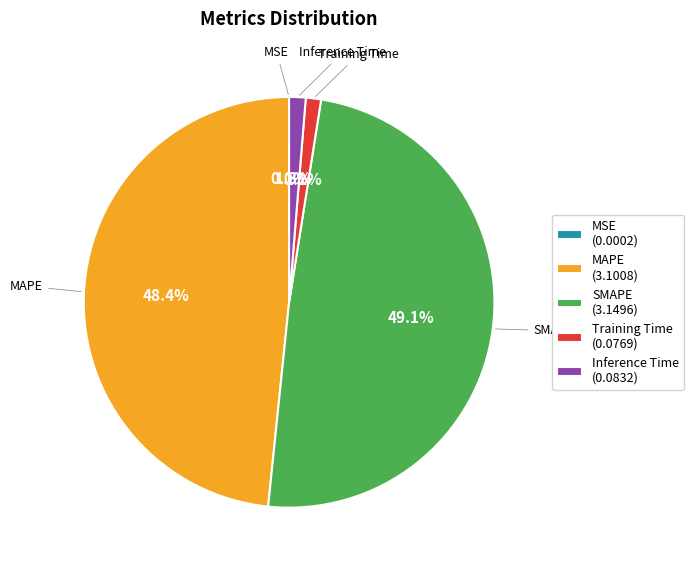

Do Inference Time (0.0832) and SMAPE (3.1496) together represent more than half of the pie?

Yes